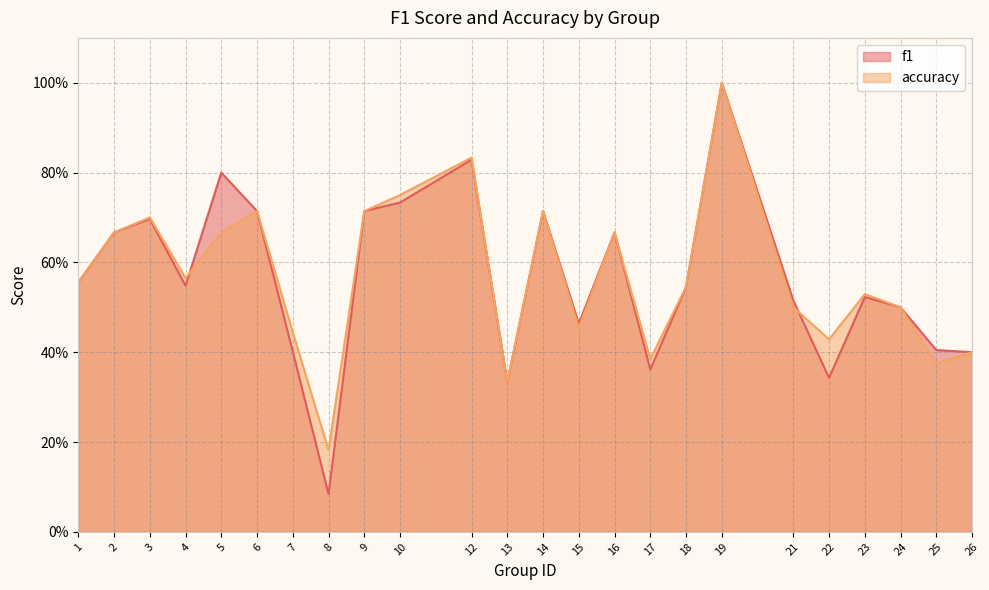

Which label corresponds to the largest value in the chart?

19